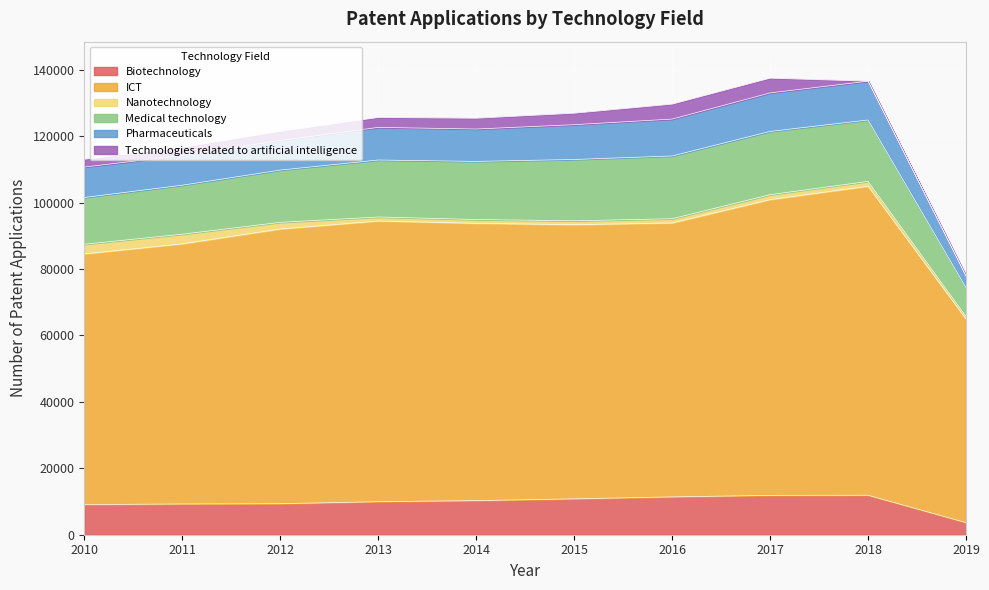

What is the minimum value for Biotechnology?

3644